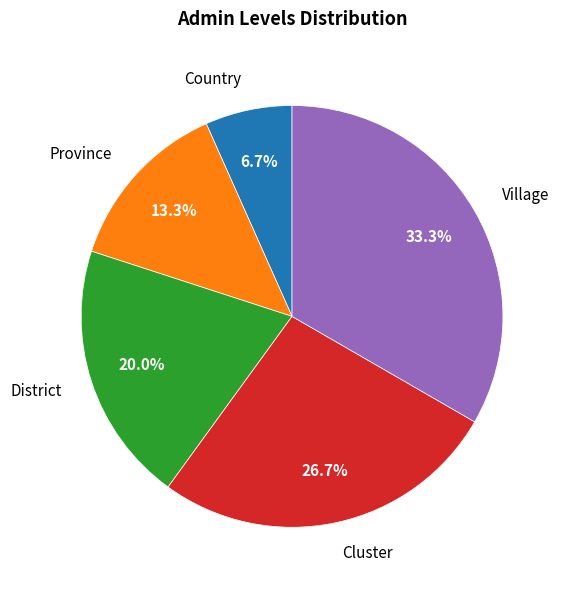

Is there a majority slice in this chart?

No